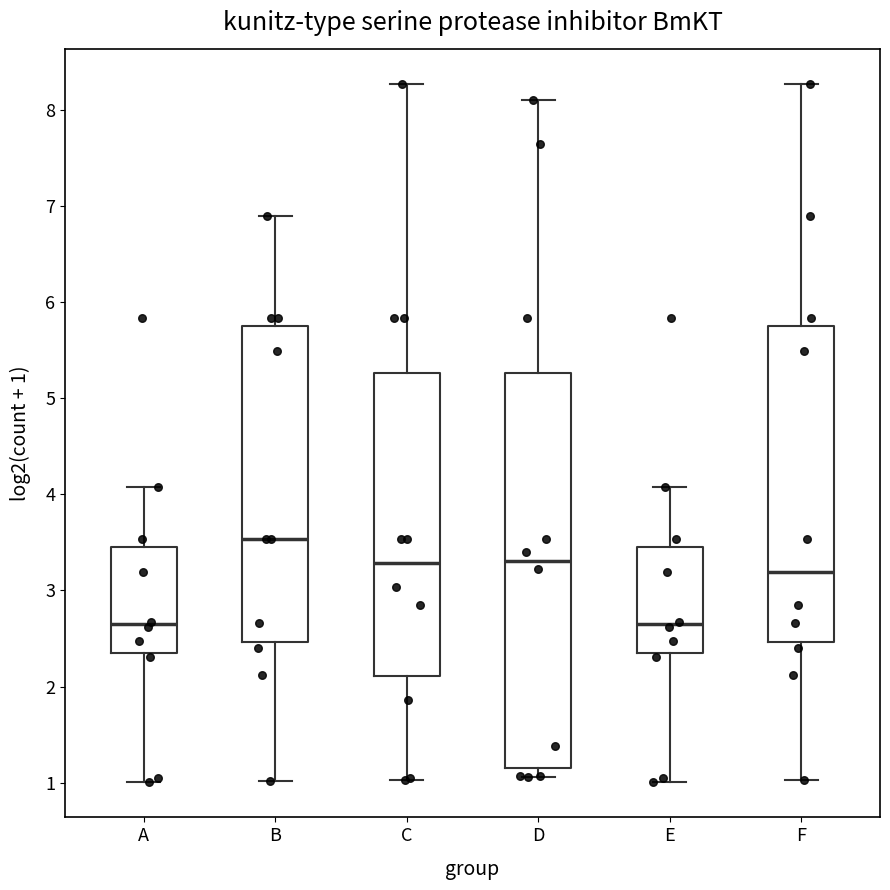

Reading left to right, read every box against the y-axis: the position of its median line, the range the box covers, and the ends of its whiskers. The values are not printed on the chart, so give them approximately, as read against the axis.

A: median 2.6, box 2.3 to 3.5, whiskers 1.0 to 4.1
B: median 3.5, box 2.5 to 5.7, whiskers 1.0 to 6.9
C: median 3.3, box 2.1 to 5.3, whiskers 1.0 to 8.3
D: median 3.3, box 1.1 to 5.3, whiskers 1.1 (just below the box's lower edge) to 8.1
E: median 2.6, box 2.3 to 3.5, whiskers 1.0 to 4.1
F: median 3.2, box 2.5 to 5.7, whiskers 1.0 to 8.3